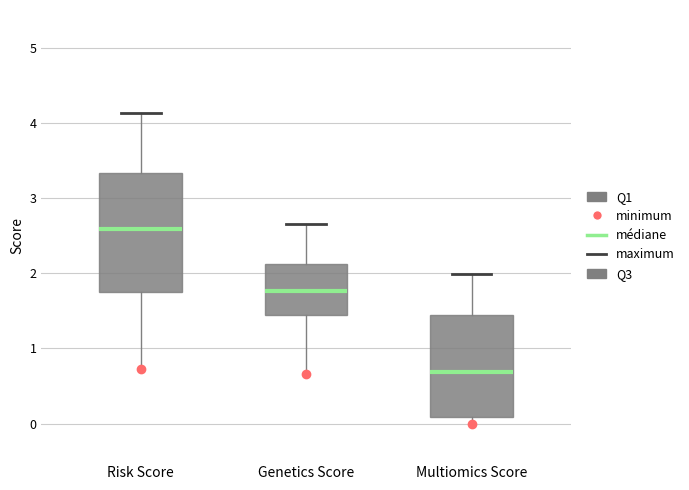

Reading left to right, transcribe this box plot: for each box, give where its median line is, the range the box spans, and where its two whiskers end, as read against the y-axis. The values are not printed on the chart, so give them approximately, as read against the axis.

Risk Score: median 2.6, box 1.7 to 3.3, whiskers 0.7 to 4.1
Genetics Score: median 1.8, box 1.4 to 2.1, whiskers 0.7 to 2.7
Multiomics Score: median 0.7, box 0.1 to 1.4, whiskers 0.0 to 2.0